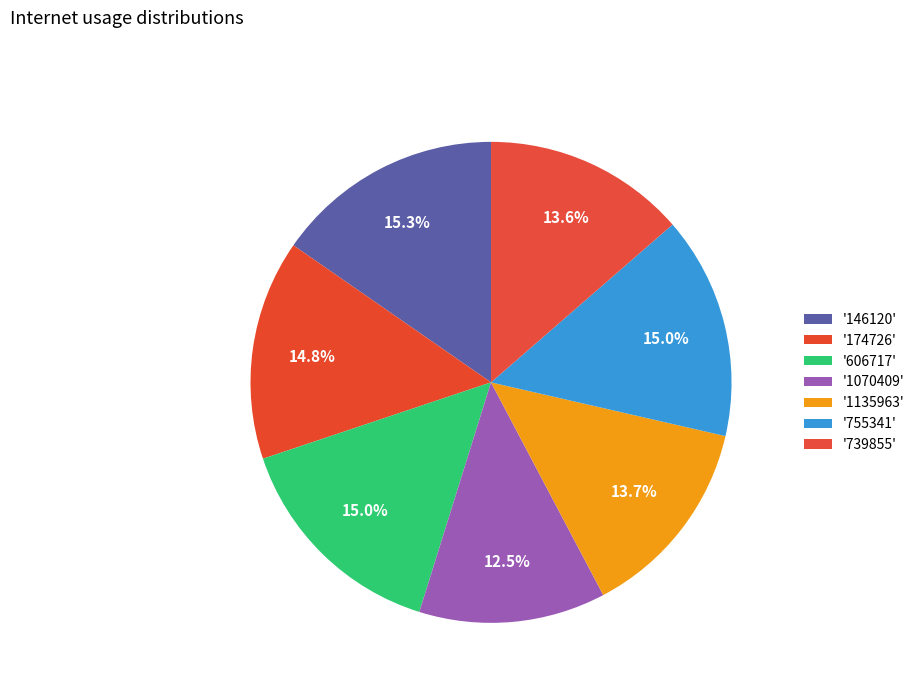

Rank the categories by value from highest to lowest.

146120, 606717, 755341, 174726, 1135963, 739855, 1070409